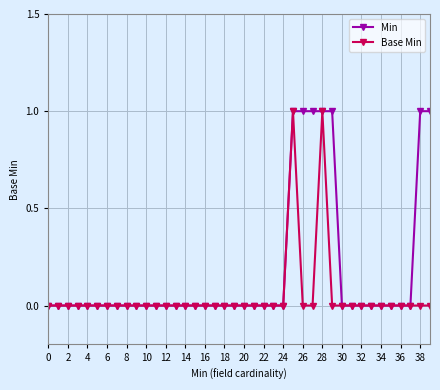

True or false: Base Min has more than 0 interior local peaks.

True